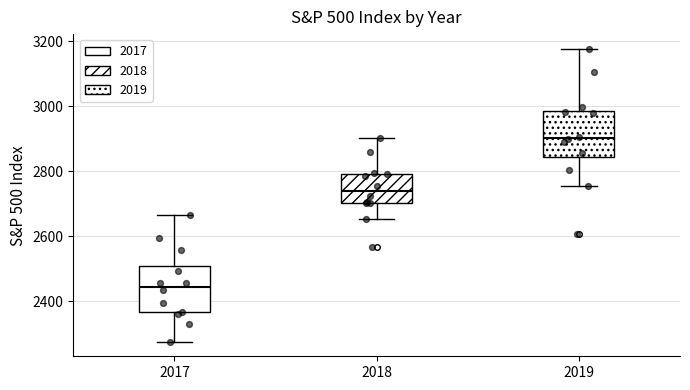

Reading left to right, read every box against the y-axis: the position of its median line, the range the box covers, and the ends of its whiskers. The values are not printed on the chart, so give them approximately, as read against the axis.

2017: median 2440, box 2360 to 2500, whiskers 2280 to 2660
2018: median 2740, box 2700 to 2800, whiskers 2660 to 2900
2019: median 2900, box 2840 to 2980, whiskers 2760 to 3180